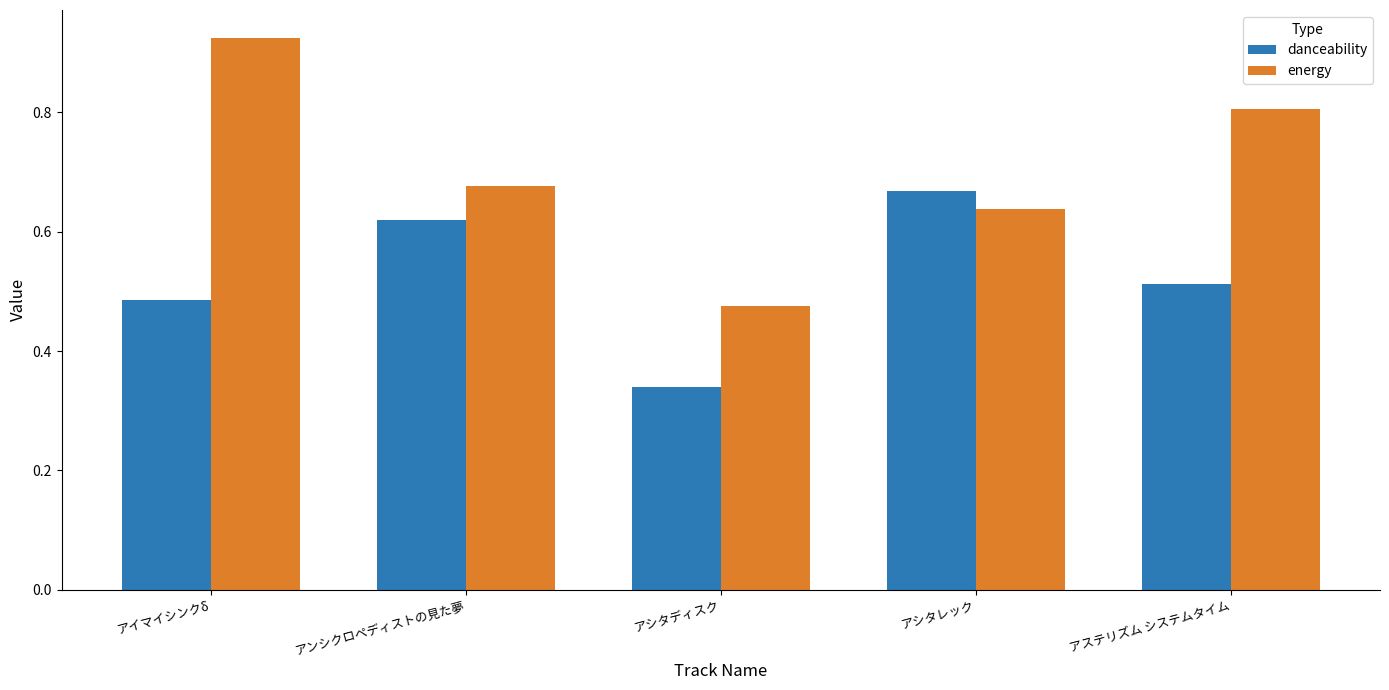

What is the difference between the maximum and minimum values in the energy series?

0.4